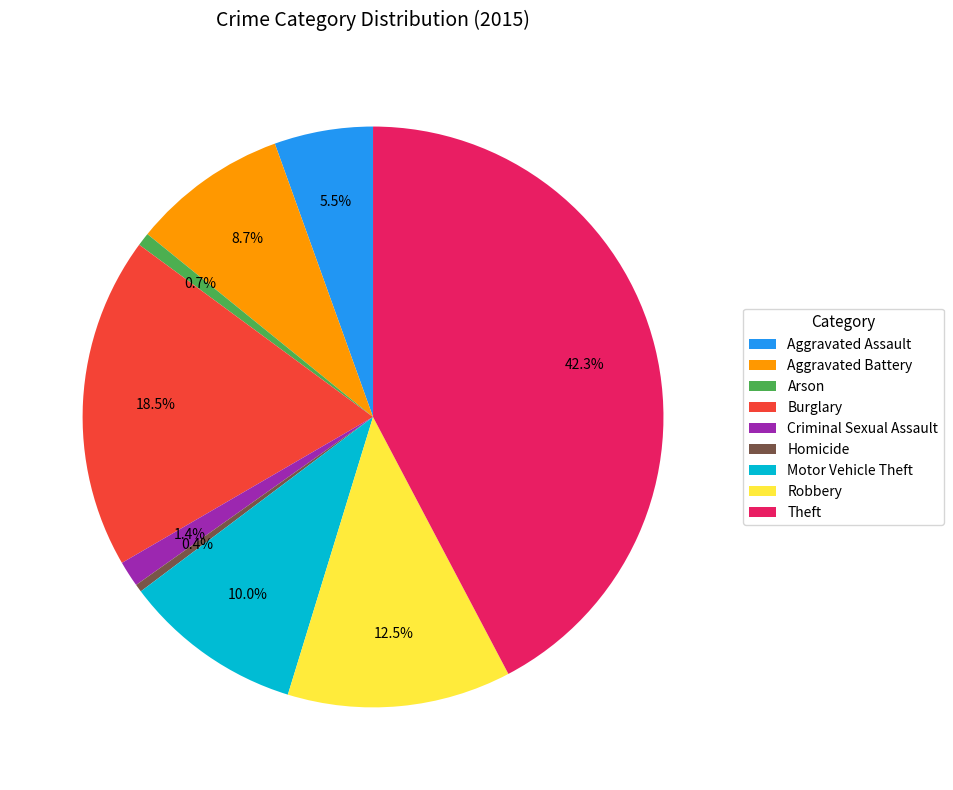

True or false: Aggravated Assault accounts for 11% of the total.

False